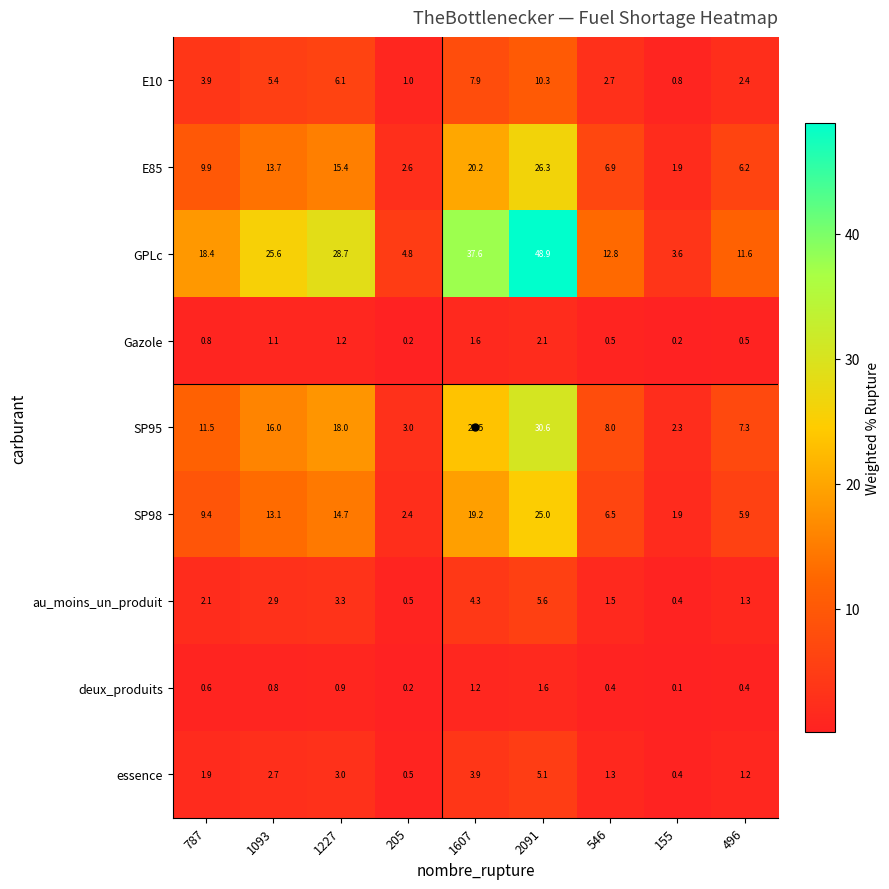

Which series has the widest spread of values?

GPLc